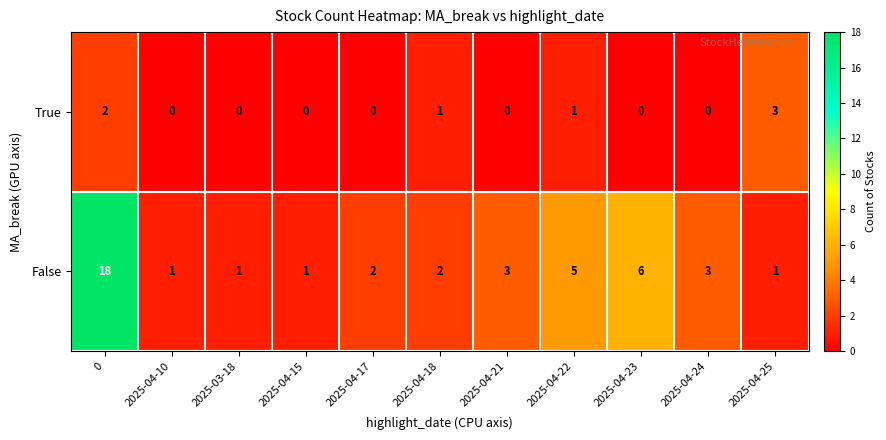

True or false: False has a value of 1 at 2025-04-10.

True